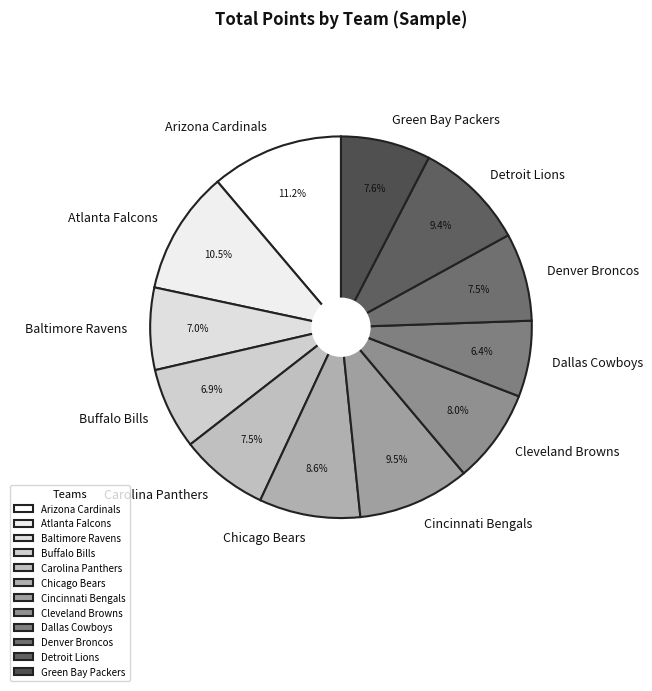

Which has a higher value, Denver Broncos or Chicago Bears?

Chicago Bears